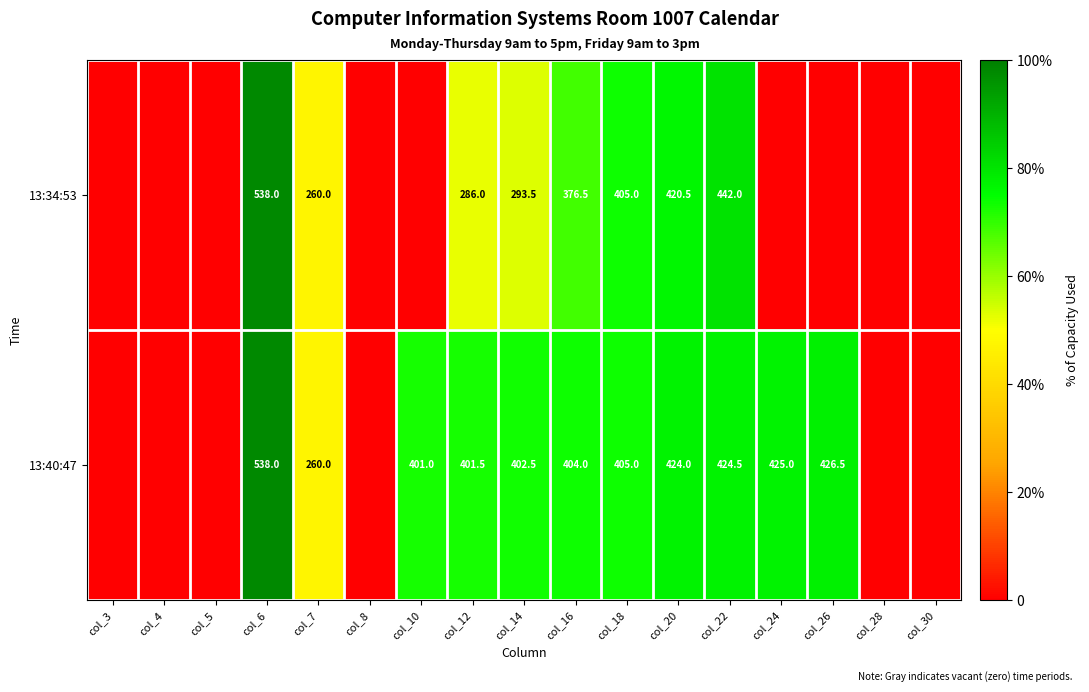

The value of 13:40:47 at col_20 is 424.0. True or false?

True